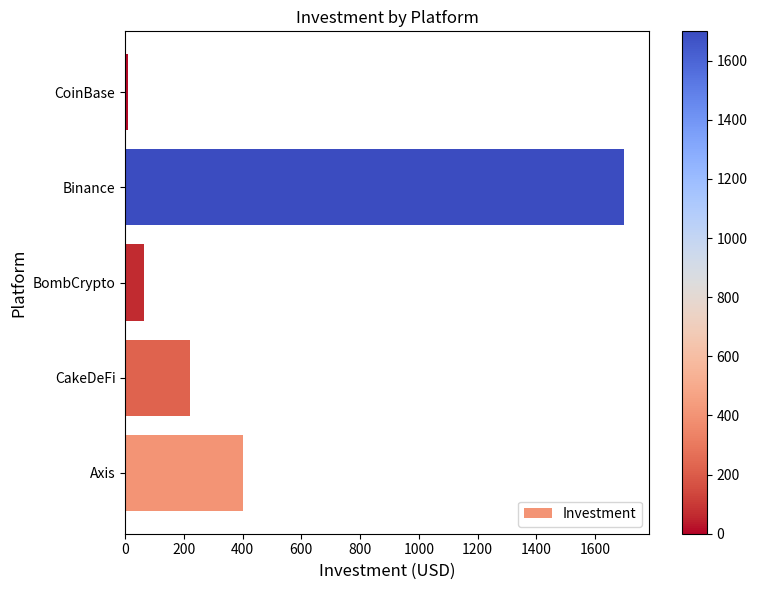

List the labels in order of value, largest first.

Binance, Axis, CakeDeFi, BombCrypto, CoinBase